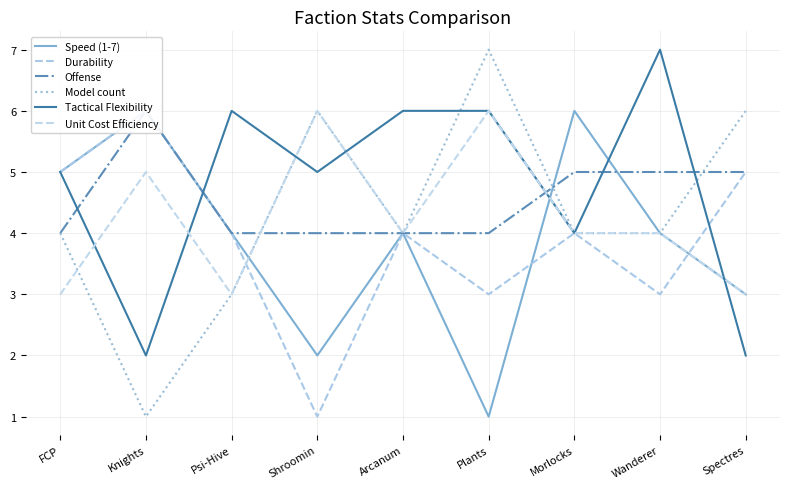

Which series has the widest spread of values?

Model count